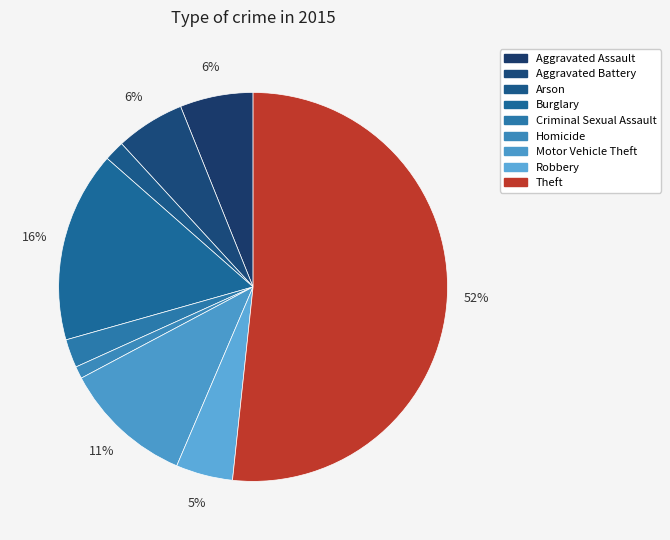

The Robbery slice represents 5% of the pie. True or false?

True